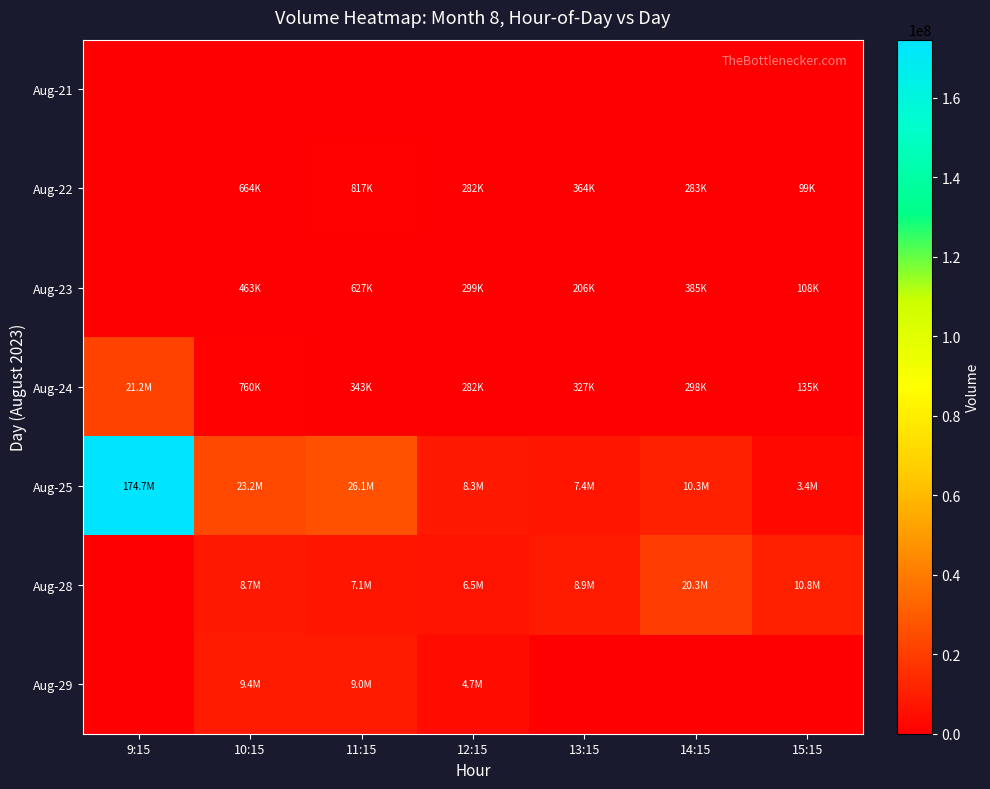

Between 11:15 and 12:15, which series saw the biggest shift?

Aug-25